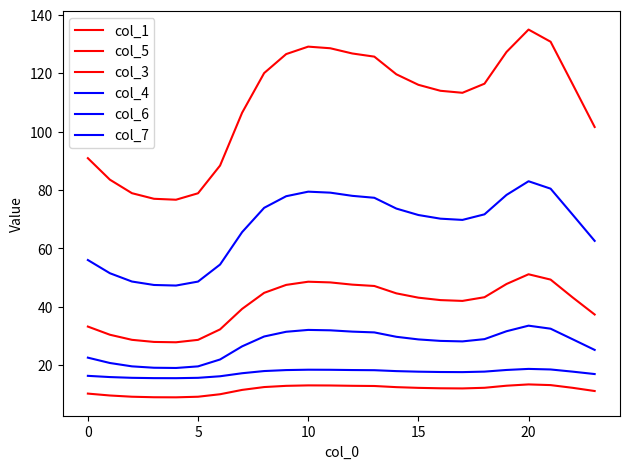

How many lines are shown in the chart?

6